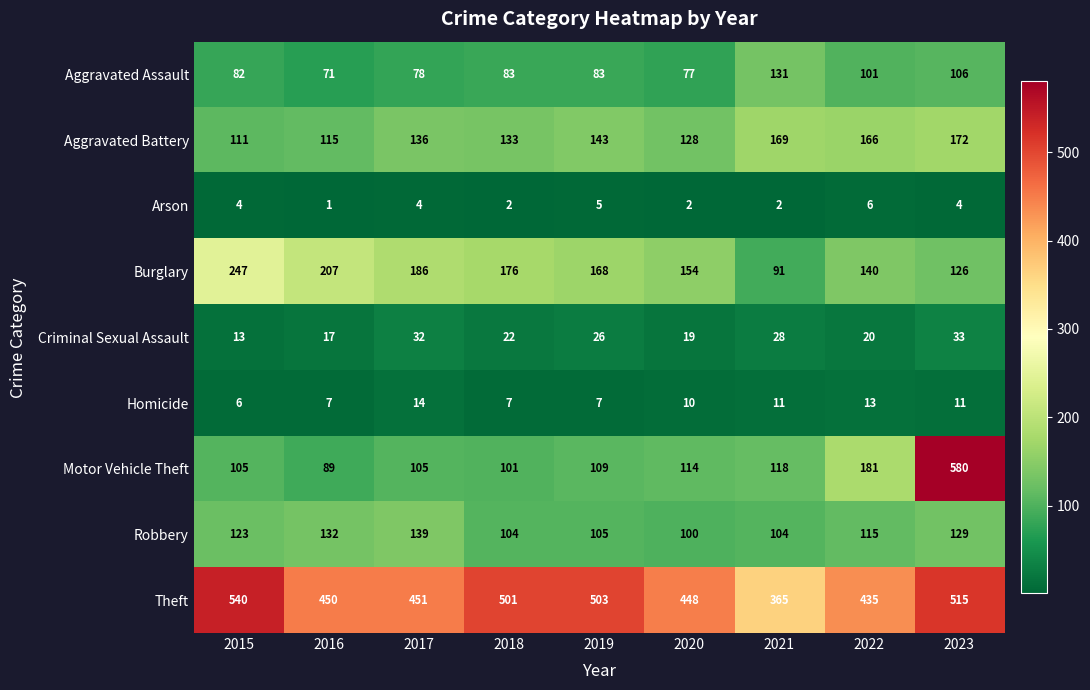

Which series changed the most between 2017 and 2019?

Theft